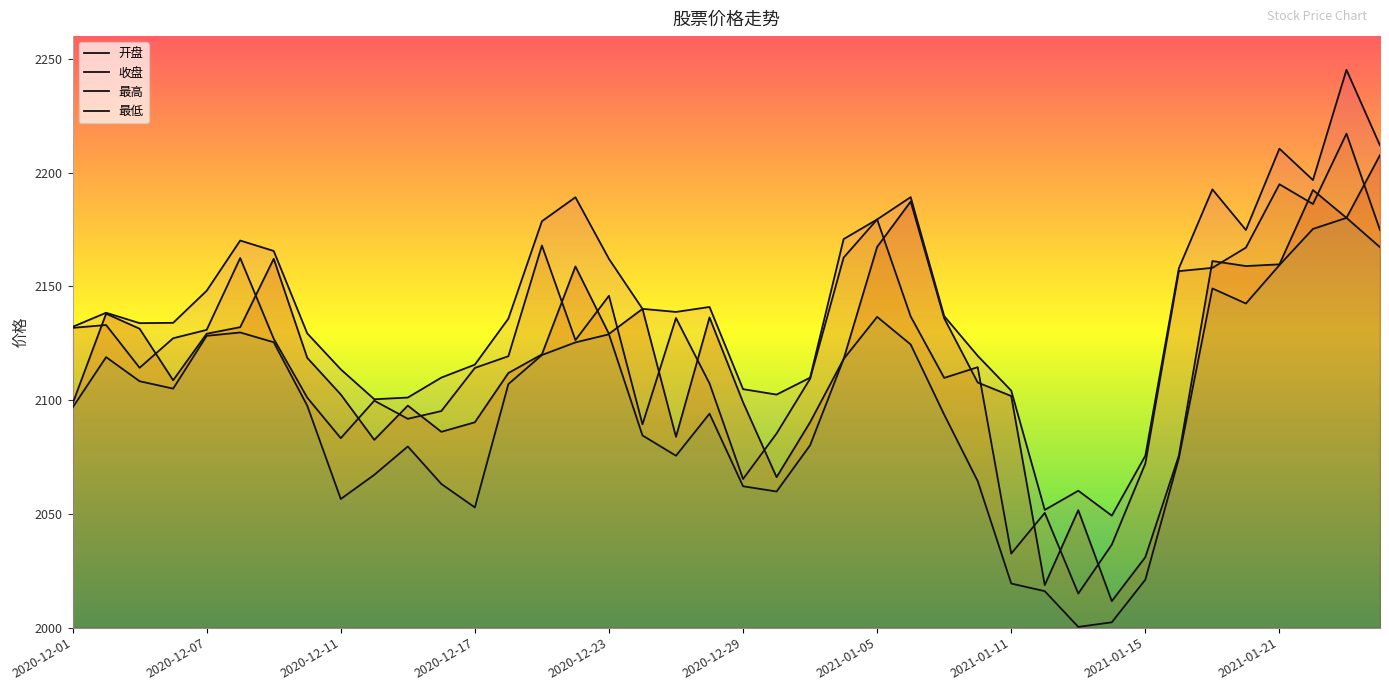

True or false: 开盘 and 最高 intersect in this chart.

False